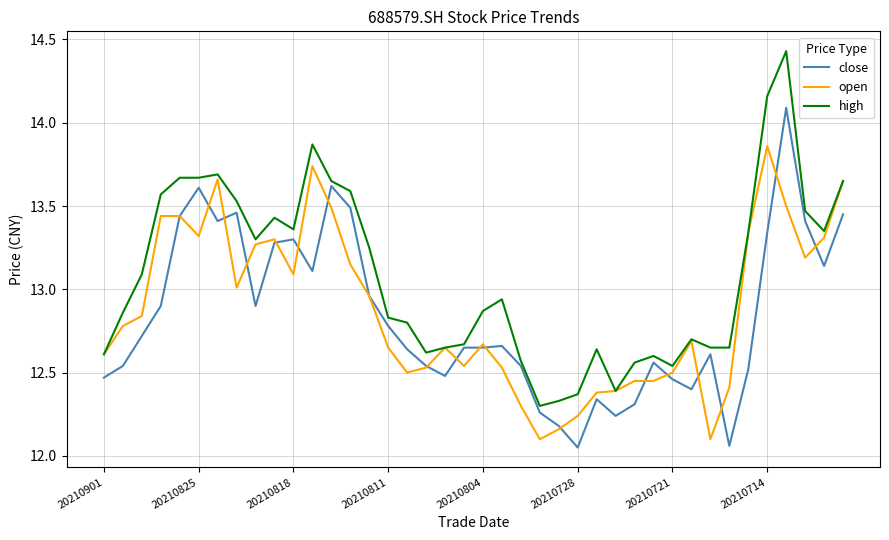

Rank the series by their maximum value, from lowest to highest.

open, close, high